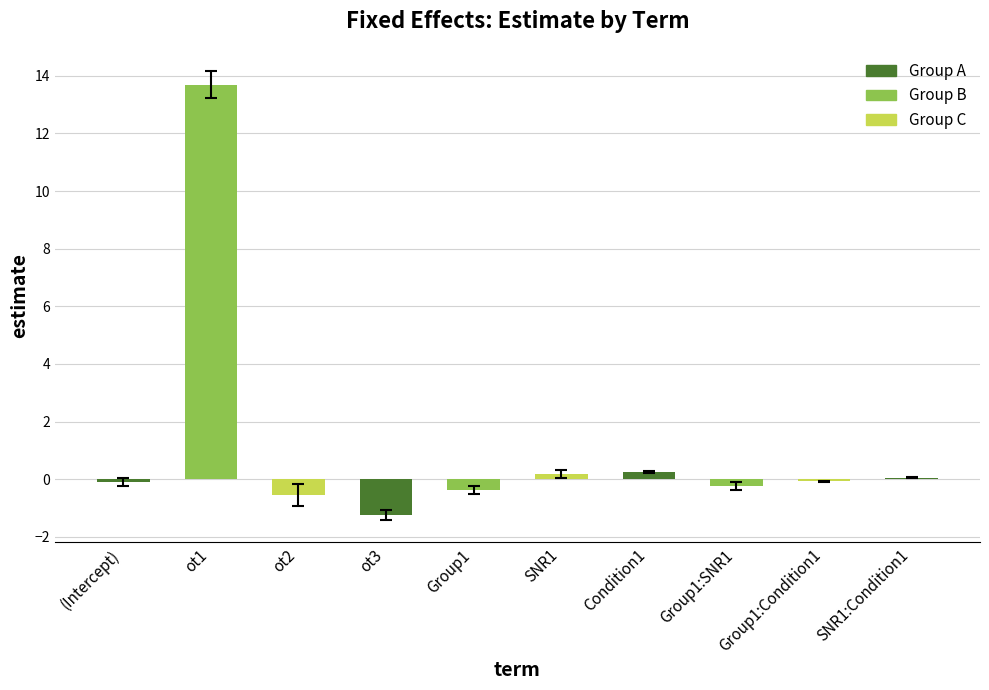

What is the average value?

1.2